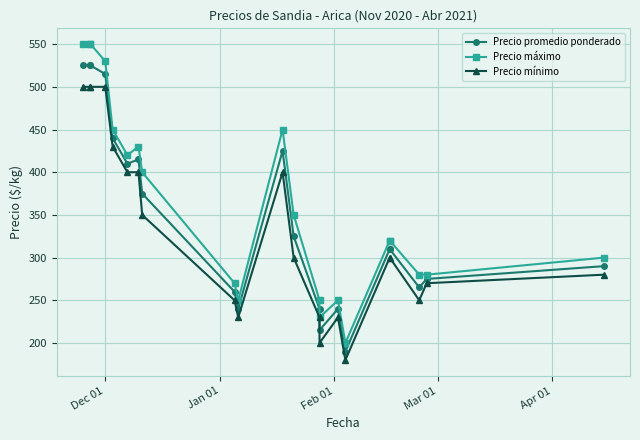

At which label does Precio promedio ponderado first exceed 310?

Dec 01